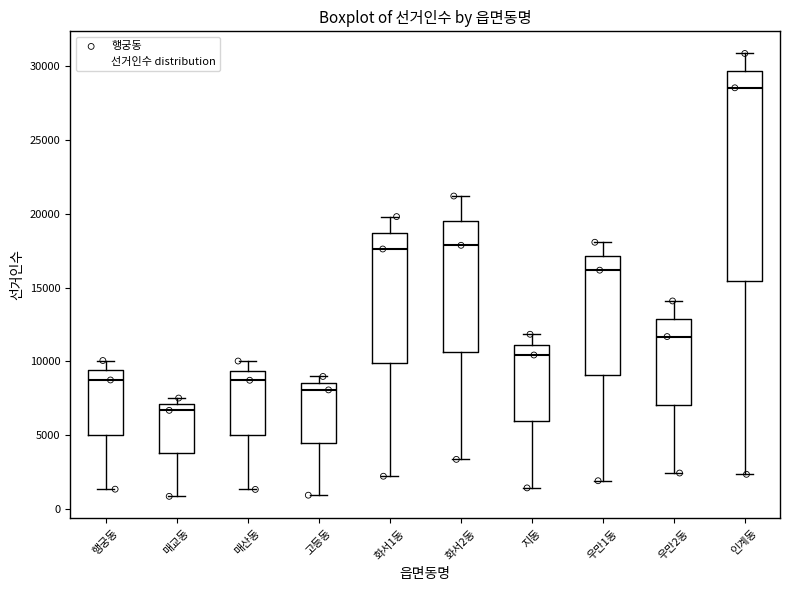

Reading left to right, transcribe this box plot: for each box, give where its median line is, the range the box spans, and where its two whiskers end, as read against the y-axis. The values are not printed on the chart, so give them approximately, as read against the axis.

행궁동: median 8500, box 5000 to 9500, whiskers 1500 to 10000
매교동: median 6500, box 4000 to 7000, whiskers 1000 to 7500
매산동: median 8500, box 5000 to 9500, whiskers 1500 to 10000
고등동: median 8000, box 4500 to 8500, whiskers 1000 to 9000
화서1동: median 17500, box 10000 to 18500, whiskers 2000 to 20000
화서2동: median 18000, box 10500 to 19500, whiskers 3500 to 21000
지동: median 10500, box 6000 to 11000, whiskers 1500 to 12000
우만1동: median 16000, box 9000 to 17000, whiskers 2000 to 18000
우만2동: median 11500, box 7000 to 13000, whiskers 2500 to 14000
인계동: median 28500, box 15500 to 29500, whiskers 2500 to 31000